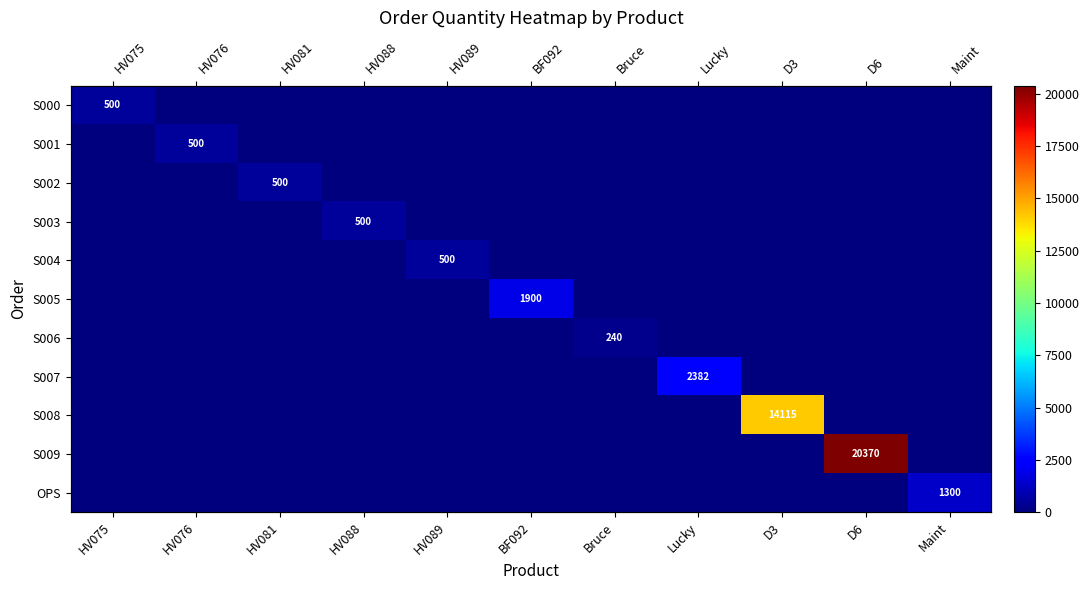

At which category is the sum across all series the highest?

D6